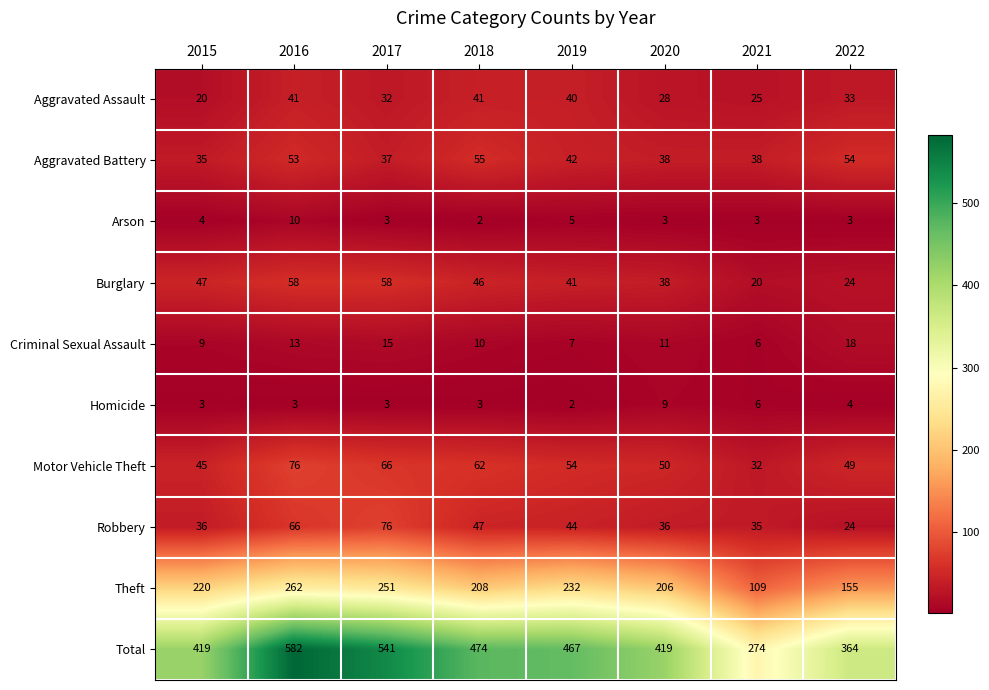

What is the sum of all Burglary values?

332